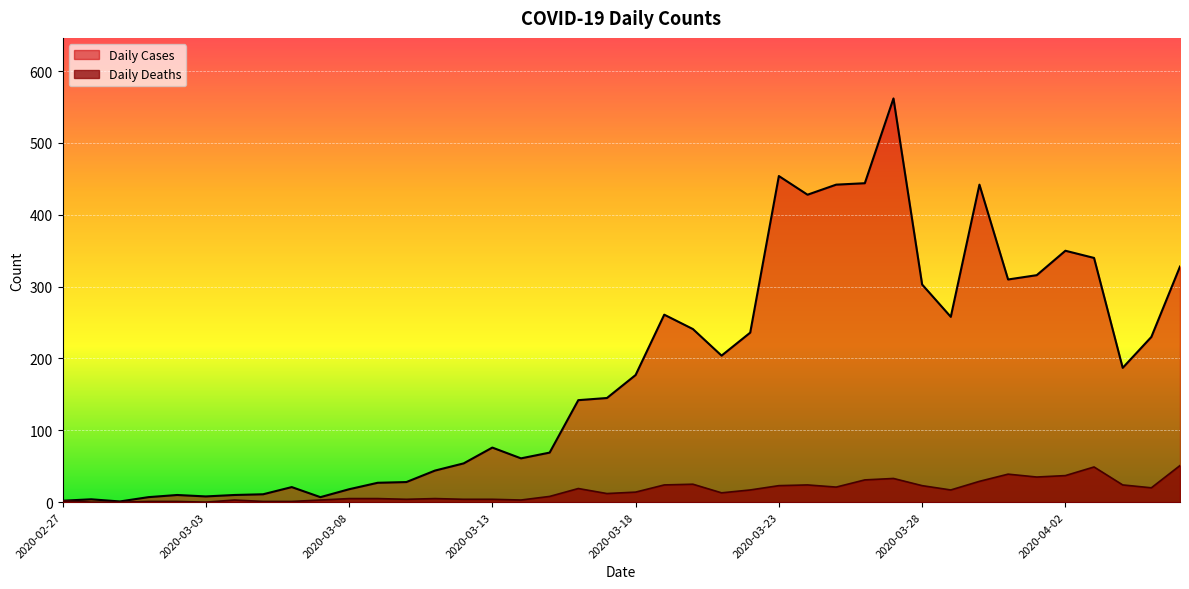

Where is the first local maximum for Daily Deaths?

2020-03-04